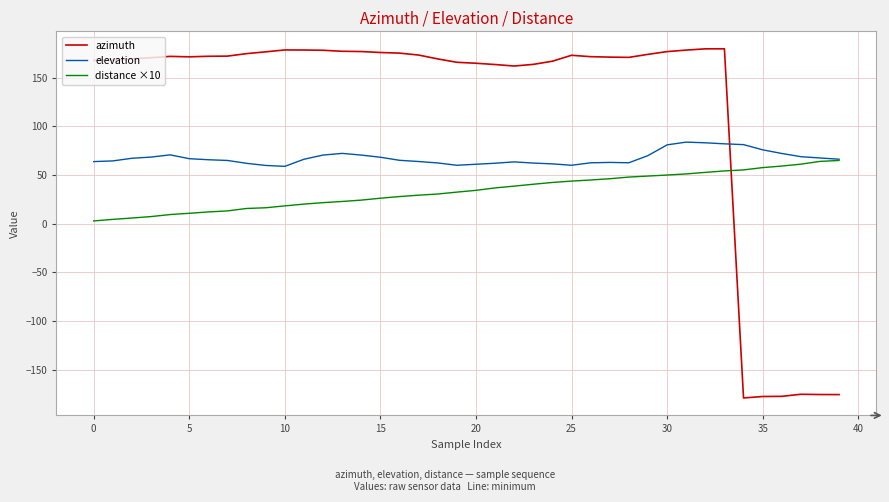

True or false: elevation and azimuth intersect in this chart.

True